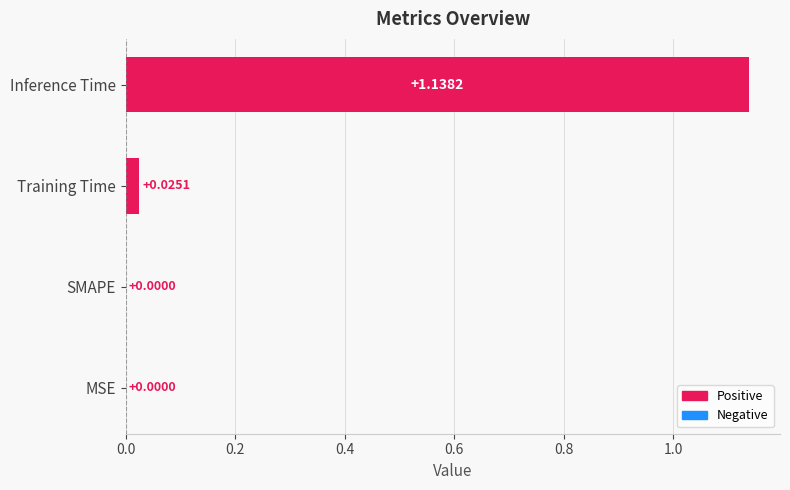

Which has a higher value, MSE or Training Time?

Training Time